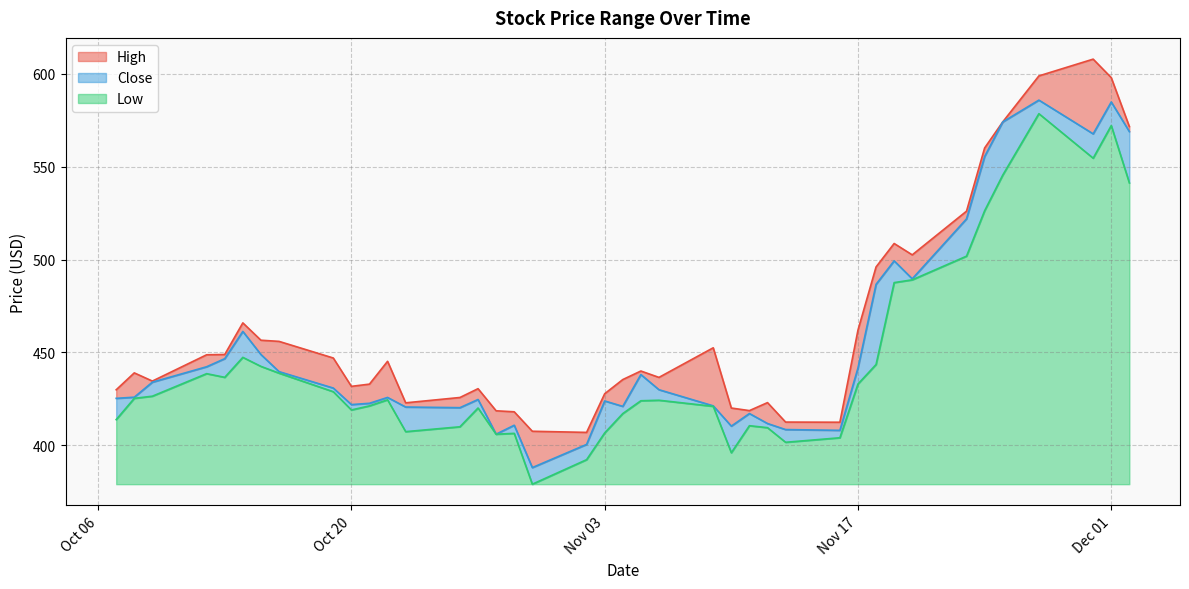

How many data points does each series have?

40